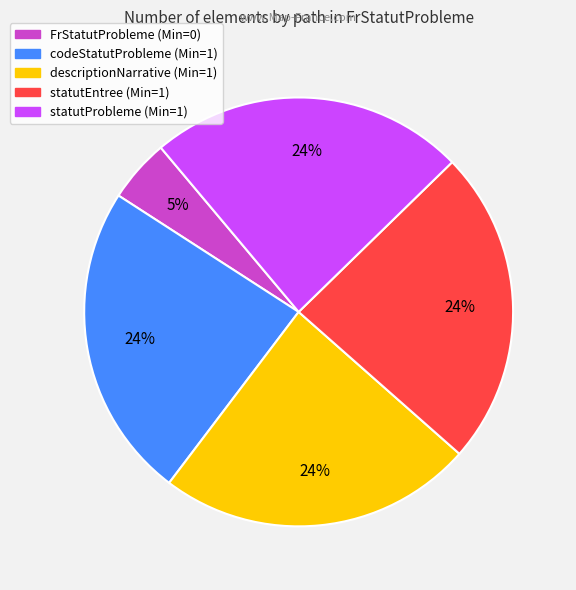

To the nearest percent, what is the average slice percentage?

20%